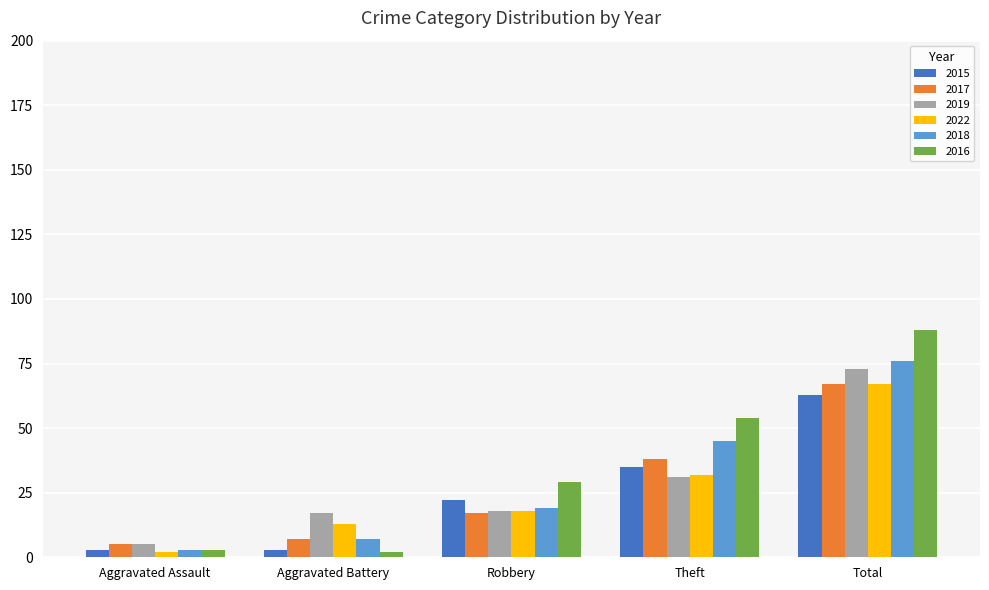

What is the spread (max minus min) of values at Theft?

23